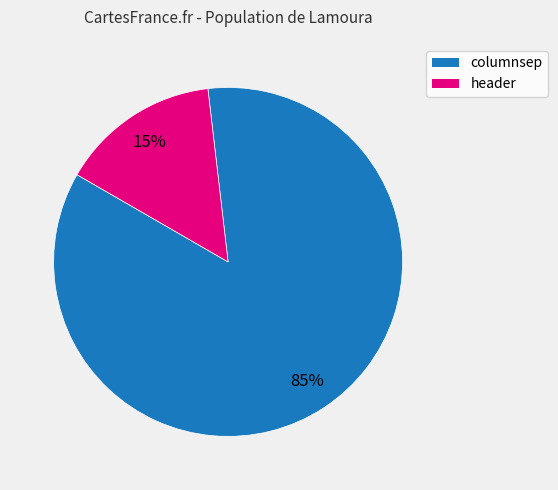

Which slice is the smallest?

header